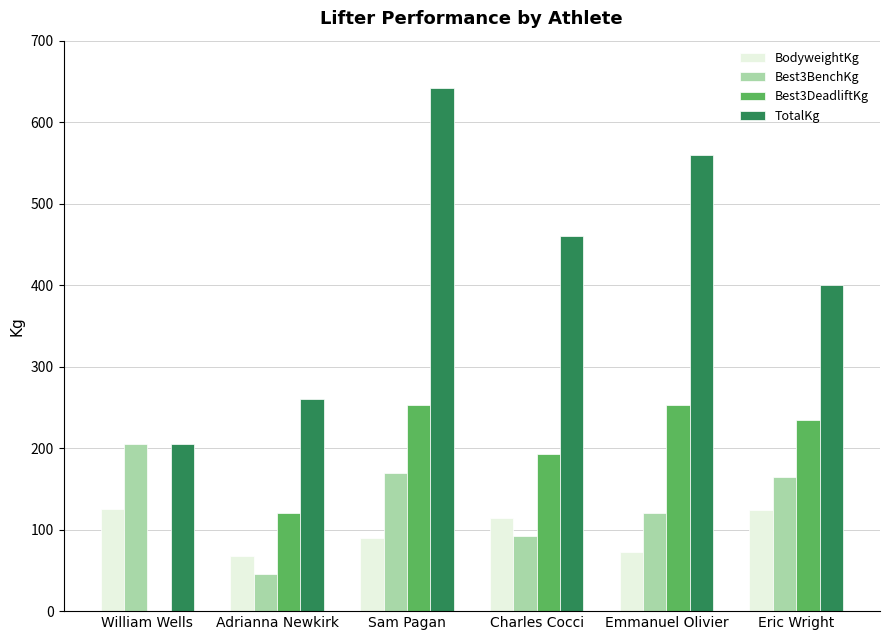

Which series changed the most between Sam Pagan and Emmanuel Olivier?

TotalKg